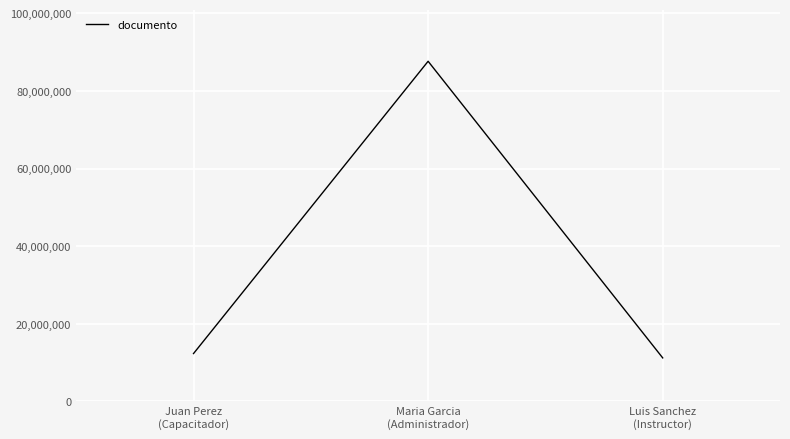

What is the ratio of the value at Maria Garcia
(Administrador) to the value at Luis Sanchez
(Instructor)?

7.8